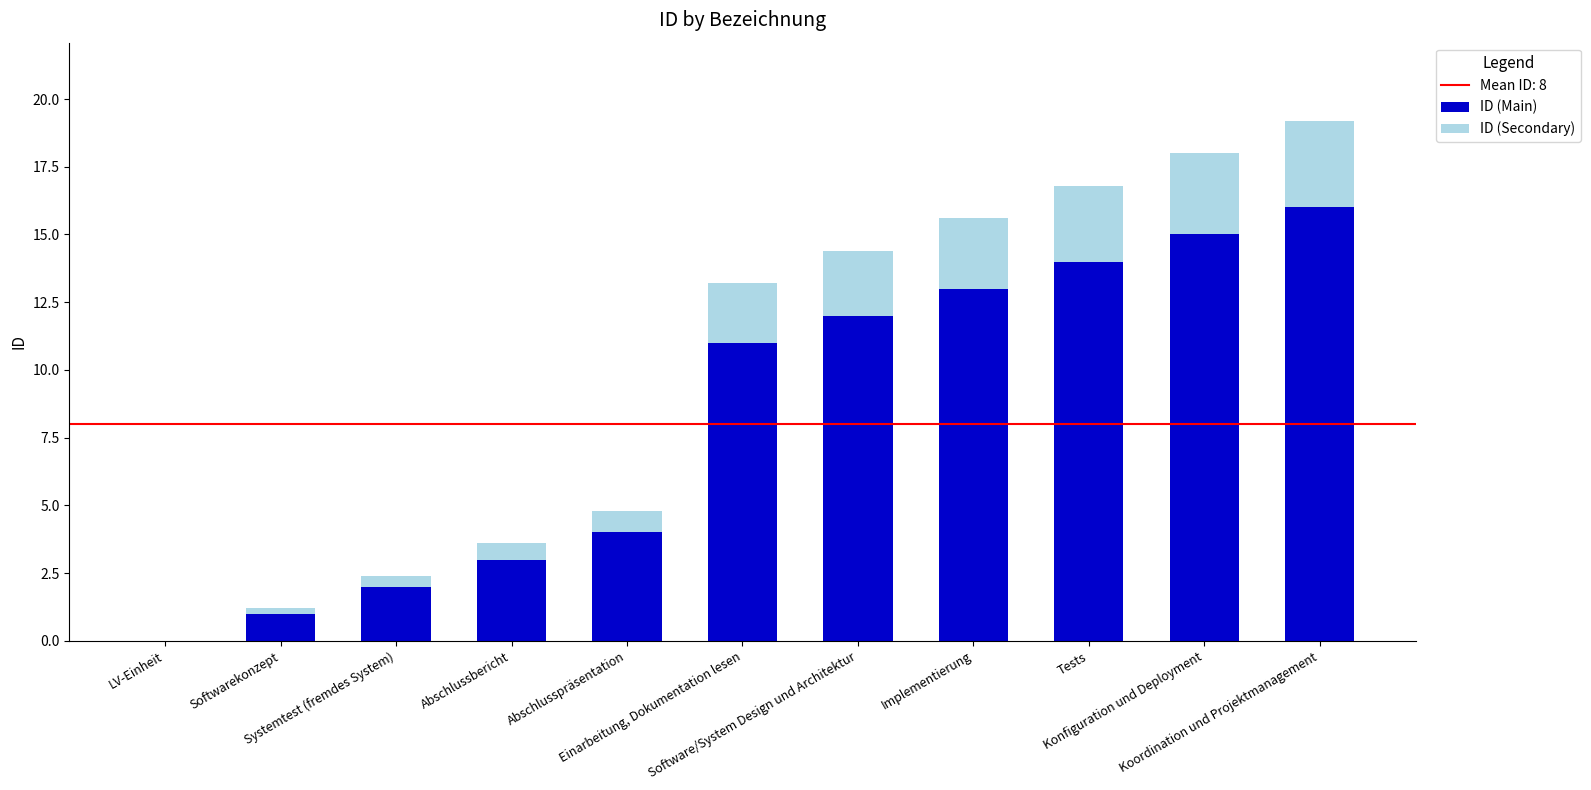

What is the highest value of the ID (Main) series?

16.0